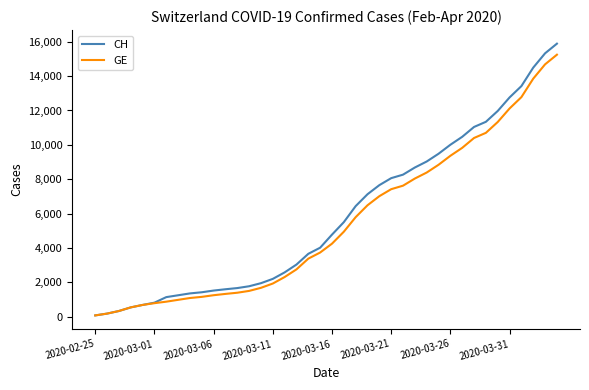

Which series has the widest spread of values?

CH